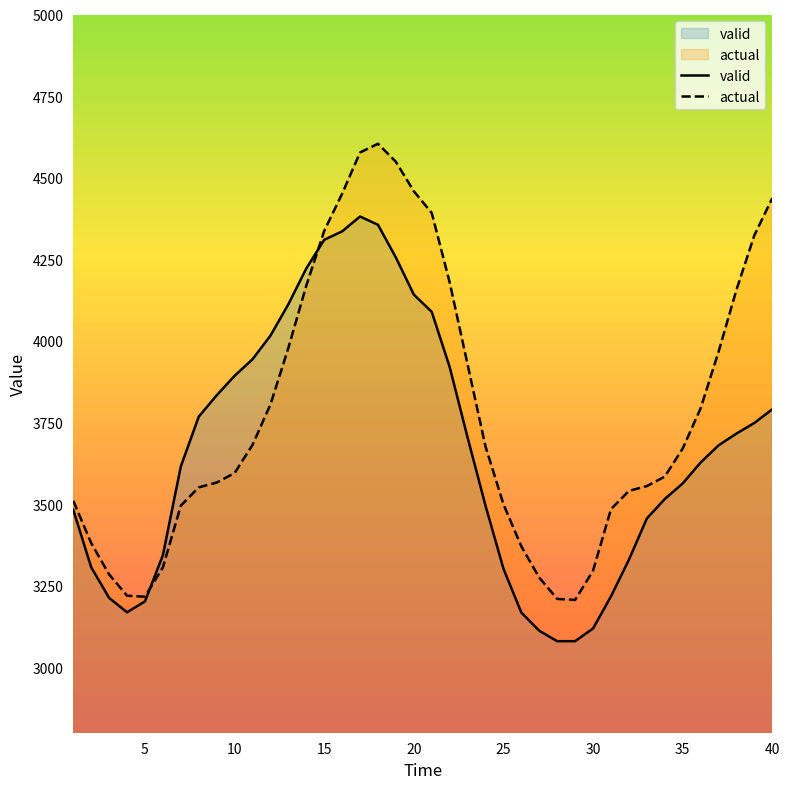

What is the minimum value shown in the chart?

3080.3